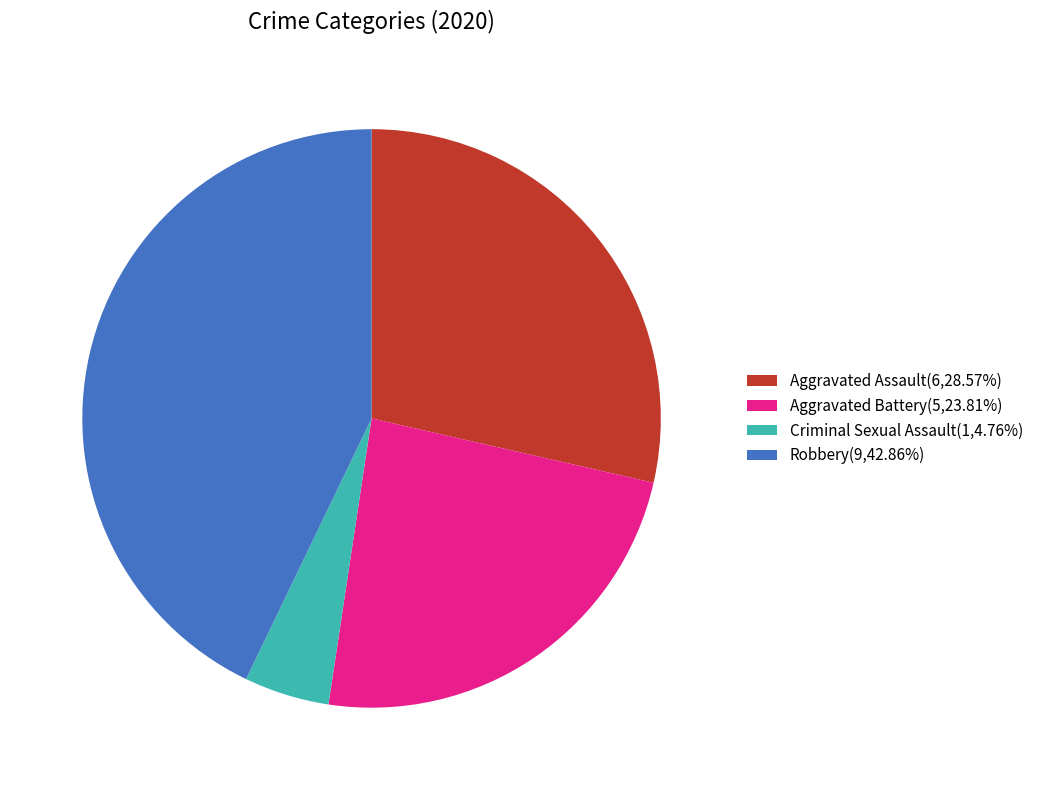

Is there a majority slice in this chart?

No